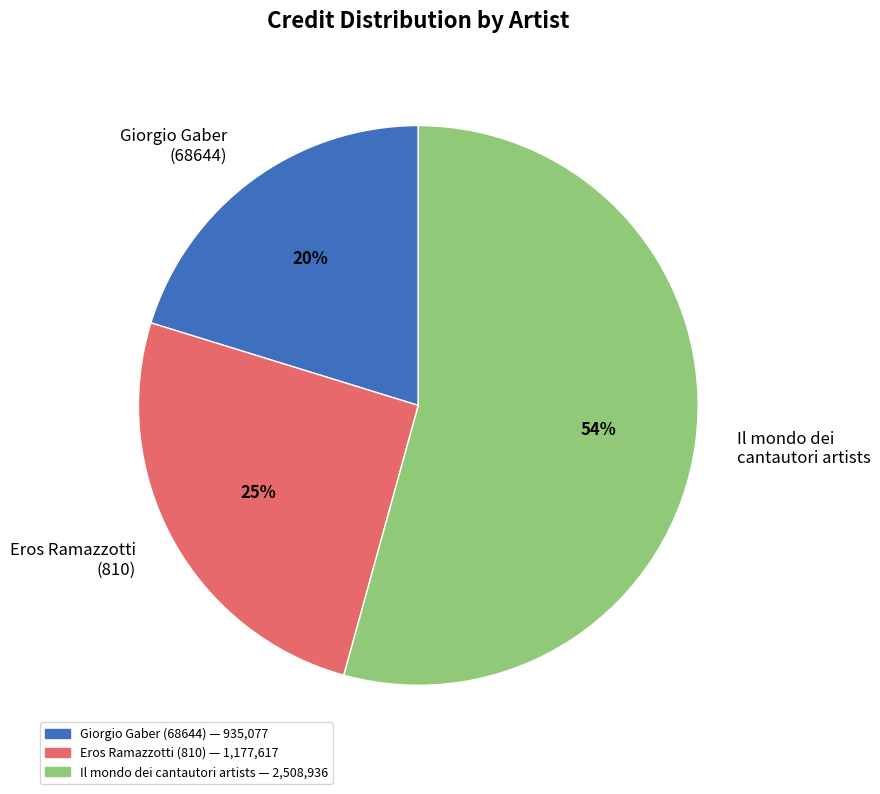

Rank the categories by value from highest to lowest.

Il mondo dei cantautori artists, Eros Ramazzotti (810), Giorgio Gaber (68644)